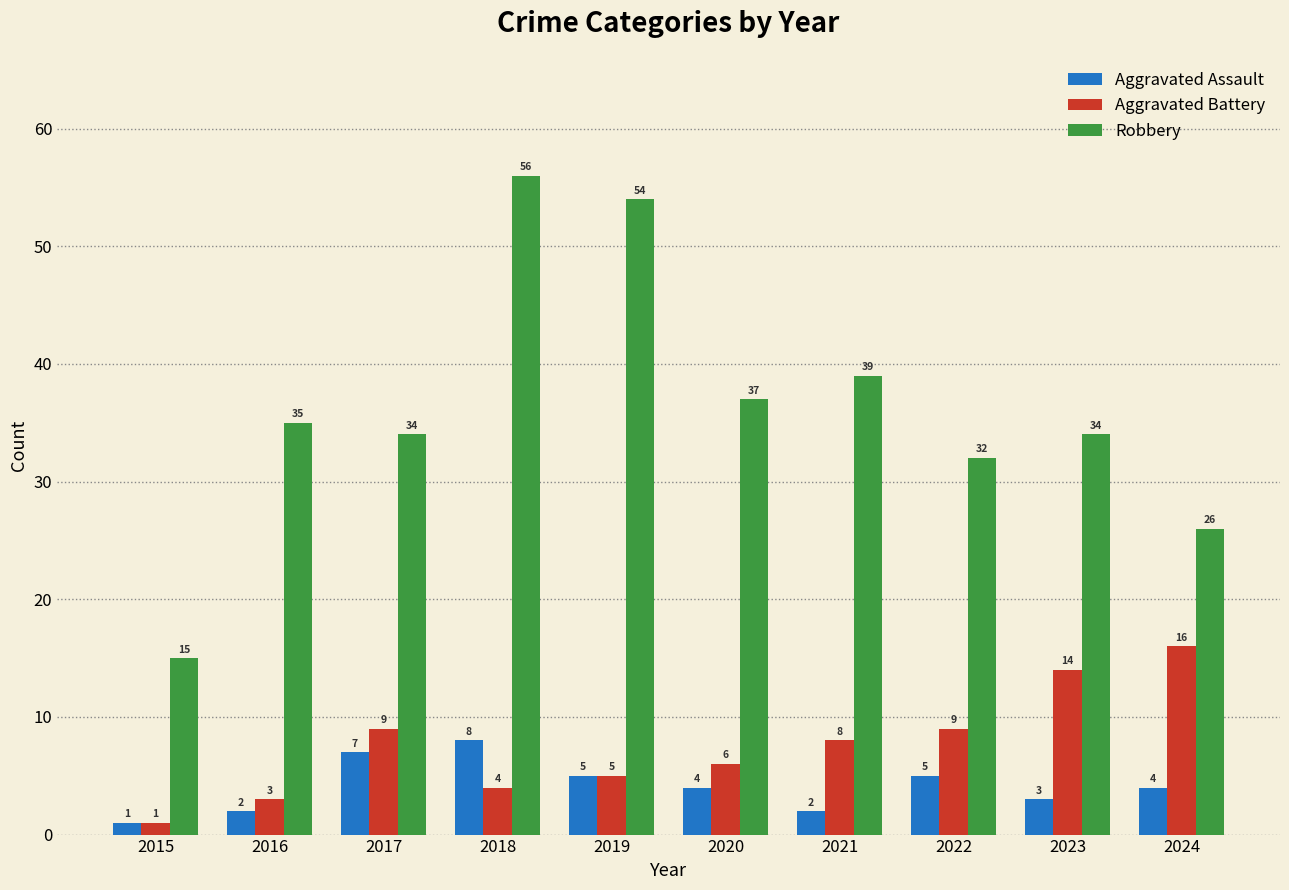

Which series changed the most between 2018 and 2019?

Aggravated Assault